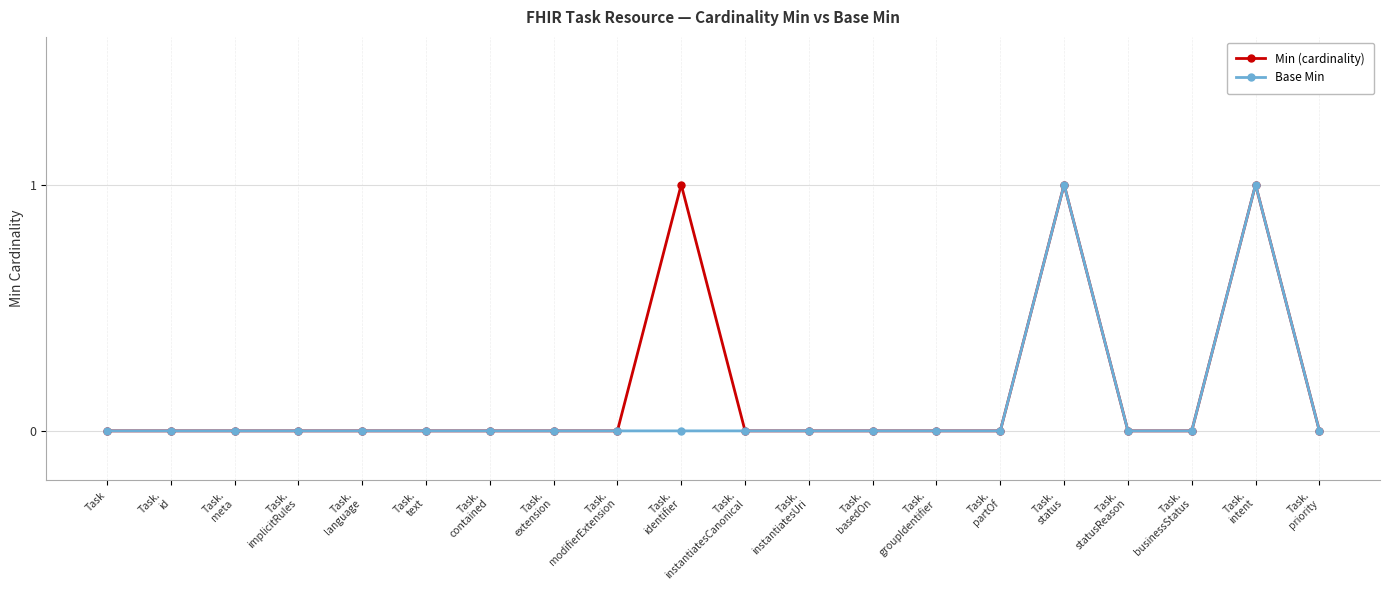

The value of Min (cardinality) at Task.
extension is 1. True or false?

False